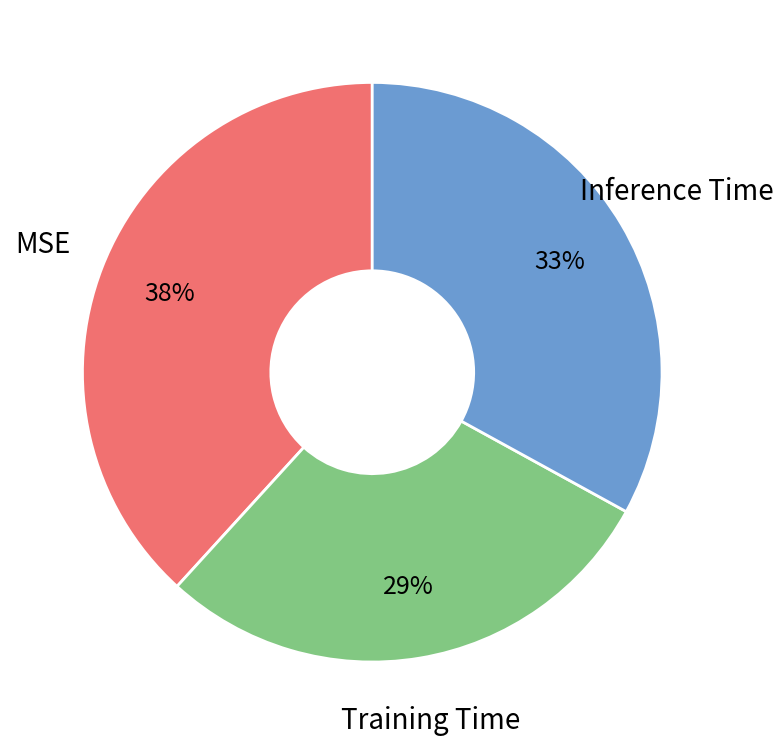

Rank the categories by value from lowest to highest.

Training Time, Inference Time, MSE